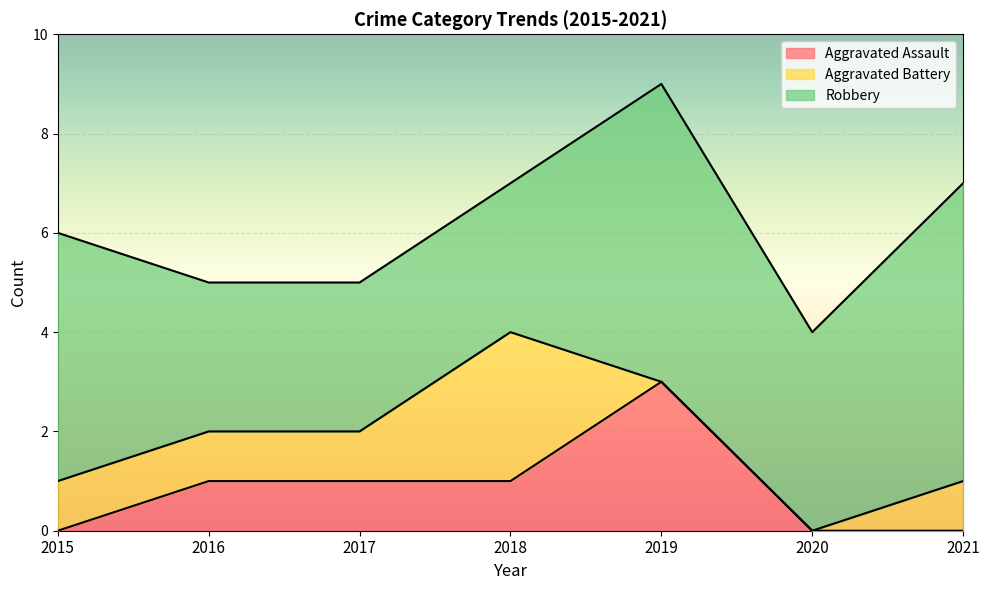

What is the value of the Aggravated Battery point at the 1st from the left?

1